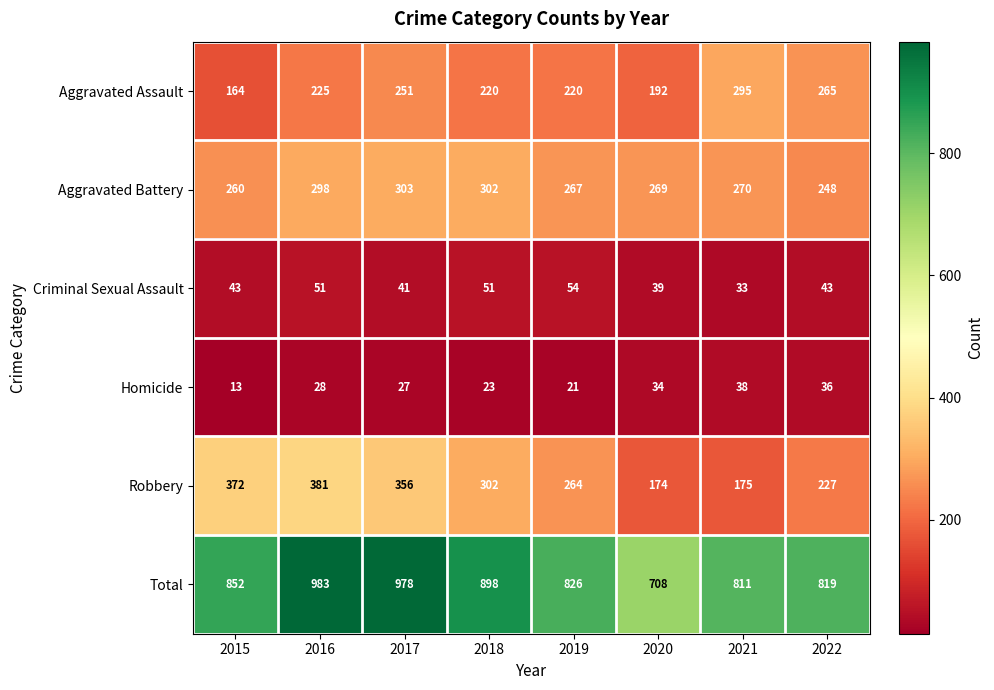

What is the difference between the second highest and second lowest values in the Aggravated Assault series?

73